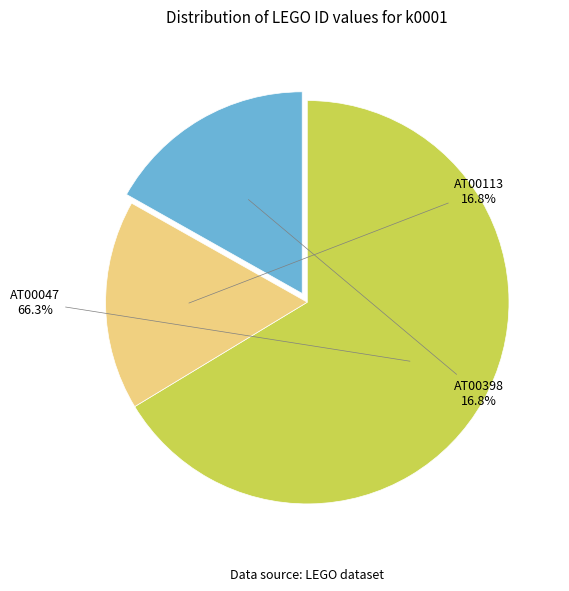

To the nearest percent, what is the difference between the largest and smallest slice percentages?

50%